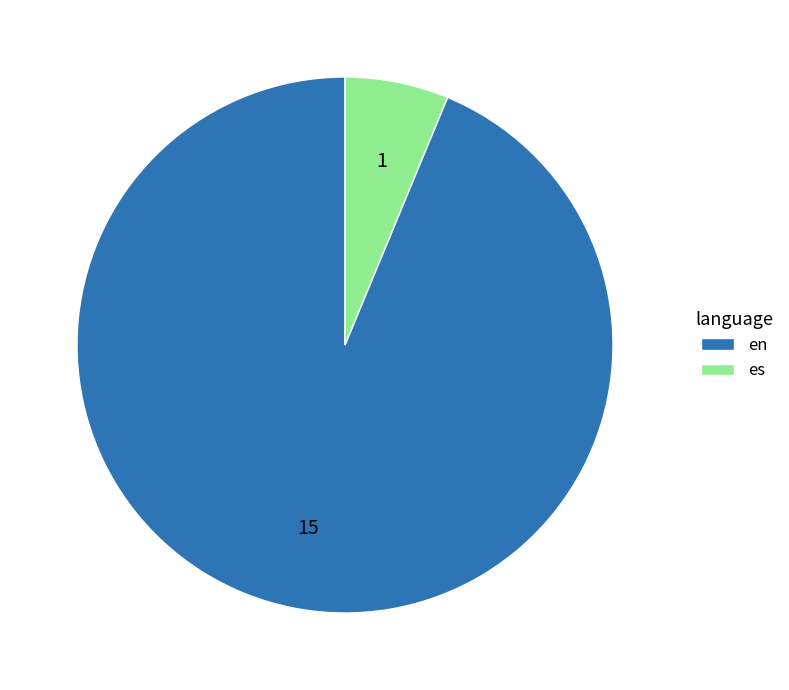

Between es and en, which is larger?

en